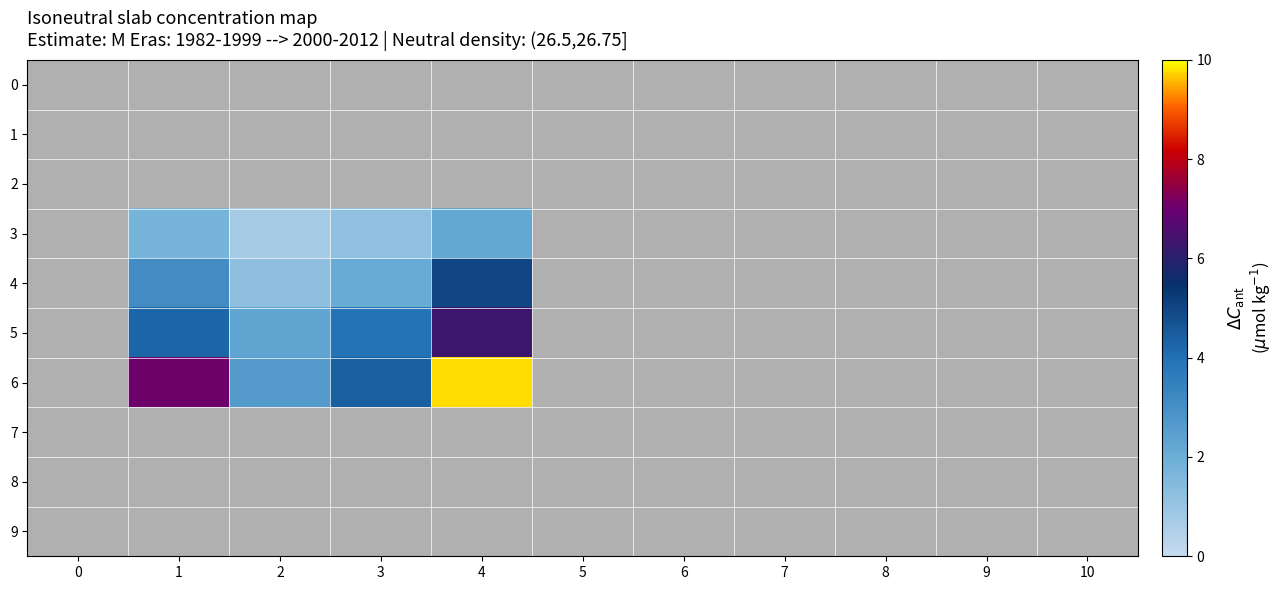

Reading left to right, transcribe all the data shown in this chart.

0: 0=0.0	1=0.0	2=0.0	3=0.0	4=0.0	5=0.0	6=0.0	7=0.0	8=0.0	9=0.0	10=0.0
1: 0=0.0	1=0.0	2=0.0	3=0.0	4=0.0	5=0.0	6=0.0	7=0.0	8=0.0	9=0.0	10=0.0
2: 0=0.0	1=0.0	2=0.0	3=0.0	4=0.0	5=0.0	6=0.0	7=0.0	8=0.0	9=0.0	10=0.0
3: 0=0.0	1=1.8	2=0.8	3=1.2	4=2.2	5=0.0	6=0.0	7=0.0	8=0.0	9=0.0	10=0.0
4: 0=0.0	1=3.1	2=1.2	3=2.1	4=5.0	5=0.0	6=0.0	7=0.0	8=0.0	9=0.0	10=0.0
5: 0=0.0	1=4.3	2=2.3	3=3.9	4=6.3	5=0.0	6=0.0	7=0.0	8=0.0	9=0.0	10=0.0
6: 0=0.0	1=7.0	2=2.6	3=4.4	4=9.8	5=0.0	6=0.0	7=0.0	8=0.0	9=0.0	10=0.0
7: 0=0.0	1=0.0	2=0.0	3=0.0	4=0.0	5=0.0	6=0.0	7=0.0	8=0.0	9=0.0	10=0.0
8: 0=0.0	1=0.0	2=0.0	3=0.0	4=0.0	5=0.0	6=0.0	7=0.0	8=0.0	9=0.0	10=0.0
9: 0=0.0	1=0.0	2=0.0	3=0.0	4=0.0	5=0.0	6=0.0	7=0.0	8=0.0	9=0.0	10=0.0